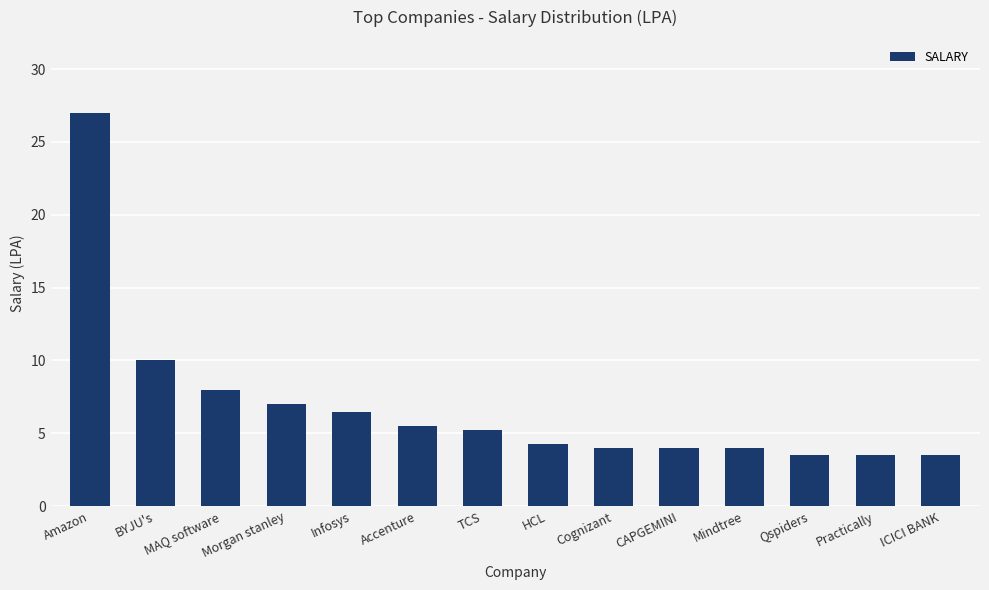

Is it true that the value at Morgan stanley is 7.0?

True